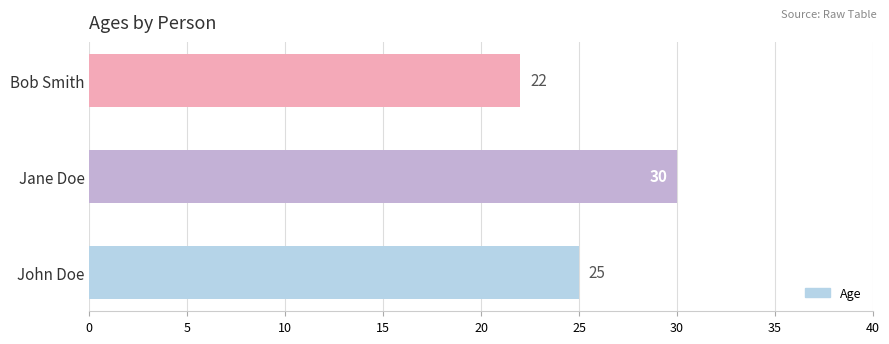

Are the bars grouped side by side (vs. stacked)?

No